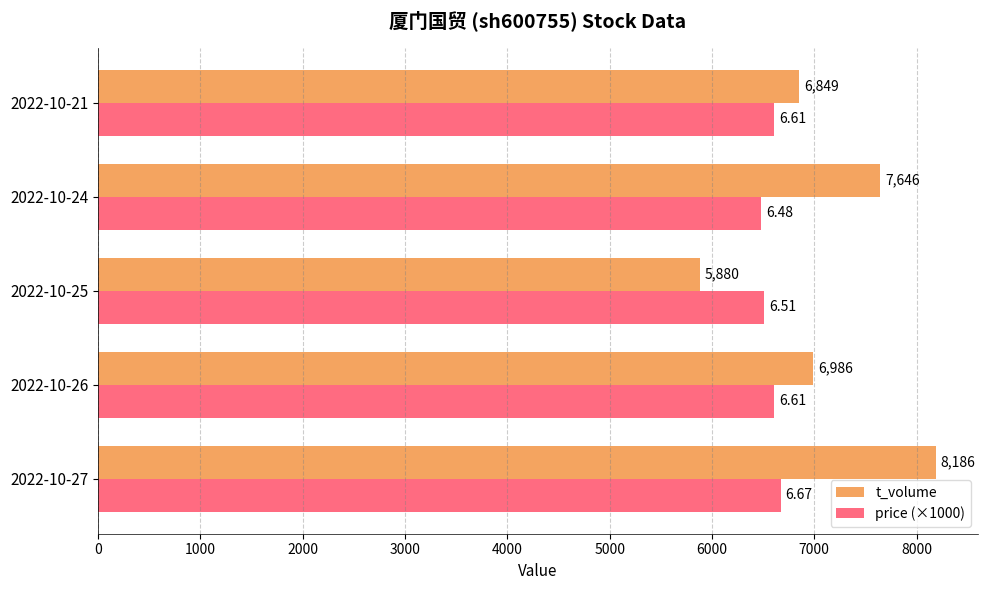

How many values in the t_volume series are below 6986?

2